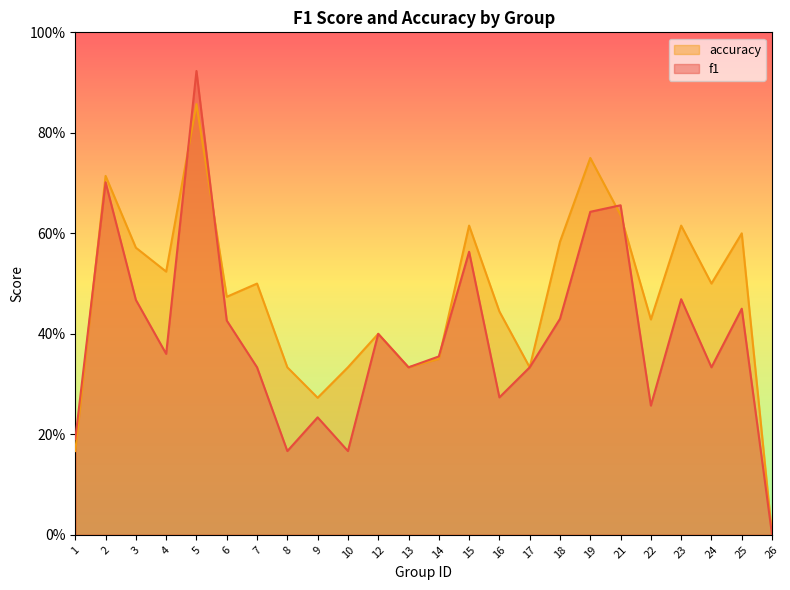

Rank the series at 12 from lowest to highest value.

f1, accuracy